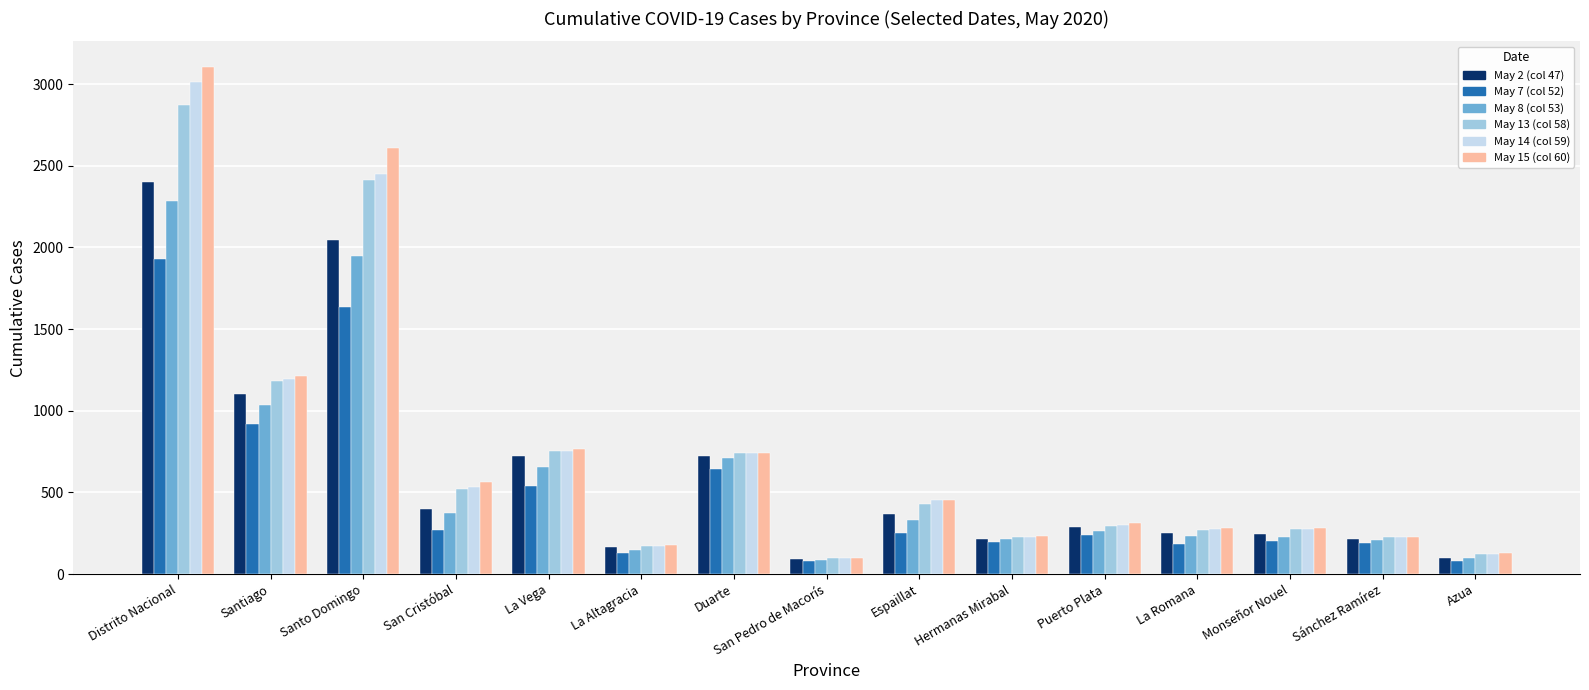

What is the minimum value shown in the chart?

78